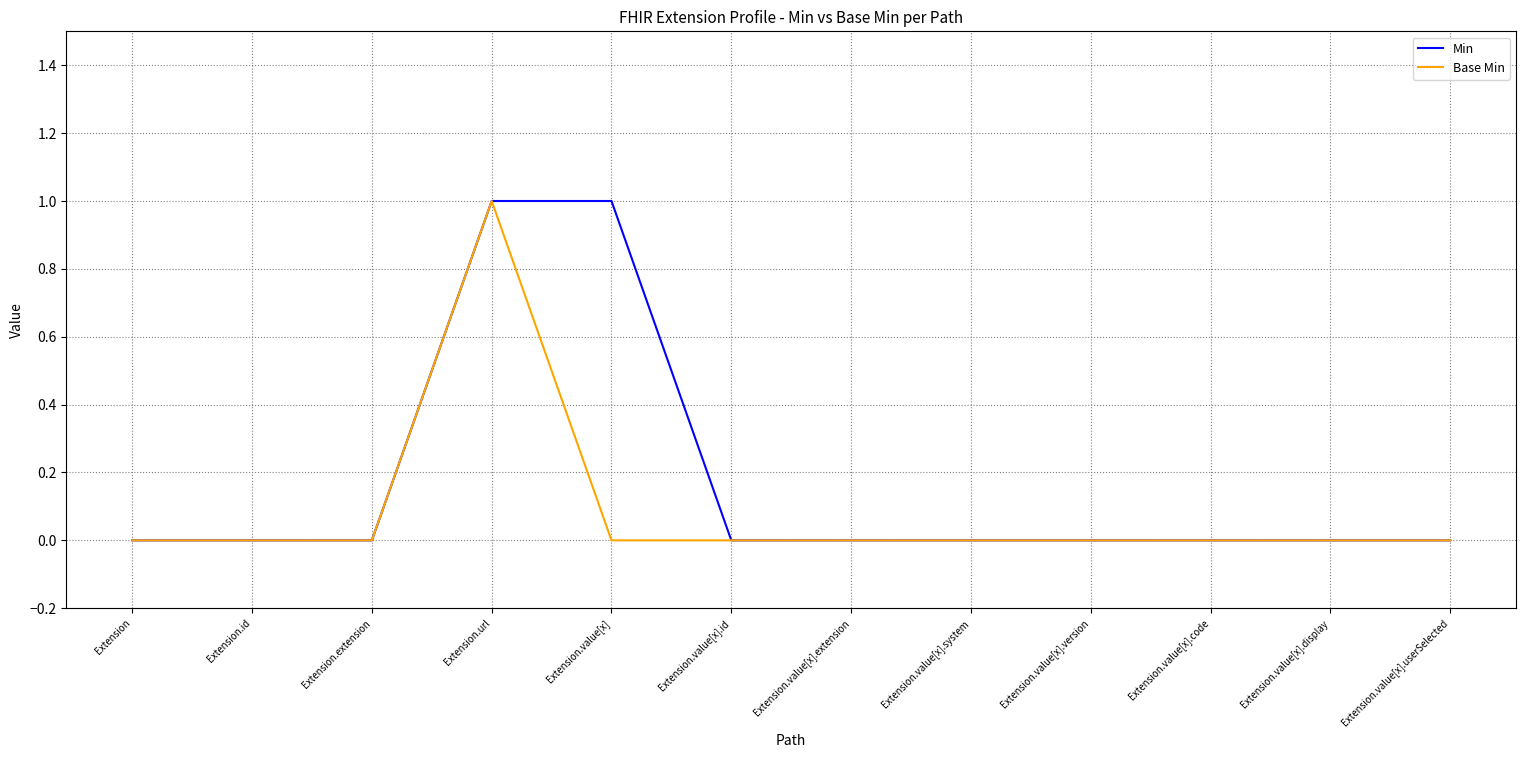

Rank the series by their average value, from highest to lowest.

Min, Base Min